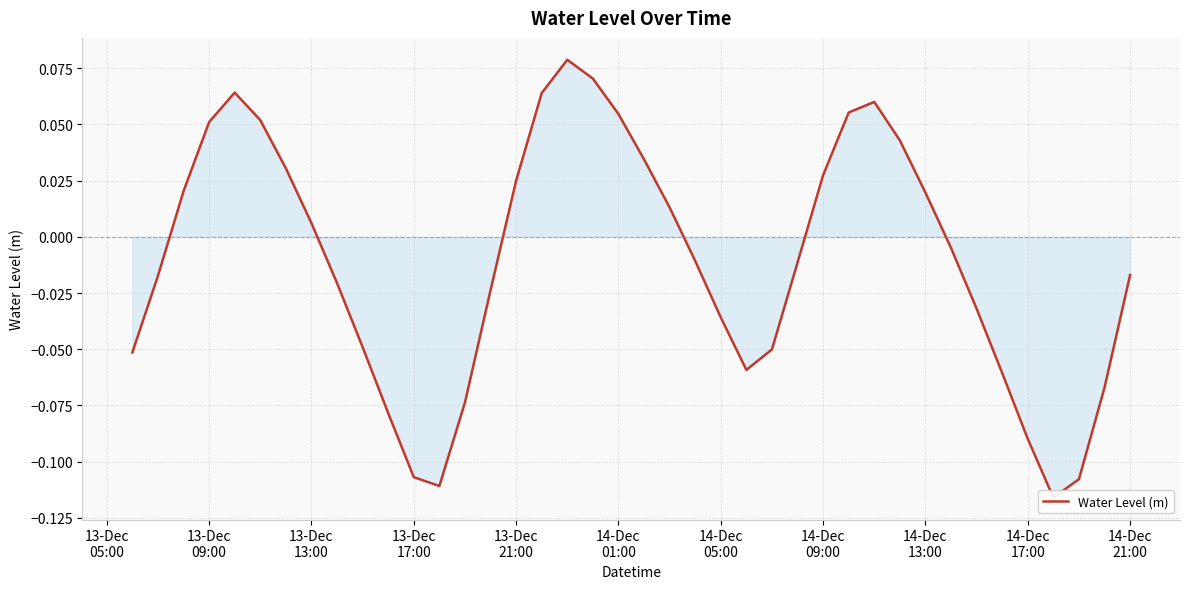

Reading left to right, extract all data points from this chart.

-0.1	-0.0	0.0	0.1	0.1	0.1	0.0	0.0	-0.0	-0.0	-0.1	-0.1	-0.1	-0.1	-0.0	0.0	0.1	0.1	0.1	0.1	0.0	0.0	-0.0	-0.0	-0.1	-0.1	-0.0	0.0	0.1	0.1	0.0	0.0	-0.0	-0.0	-0.1	-0.1	-0.1	-0.1	-0.1	-0.0